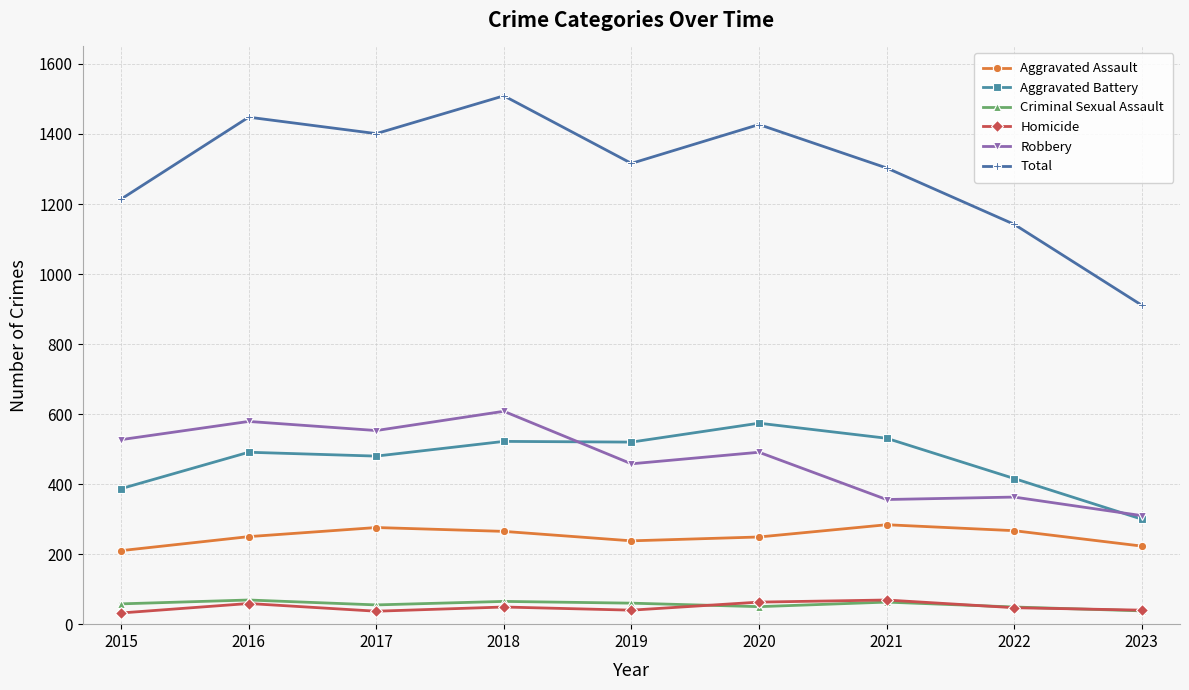

At which label does Robbery first exceed 491?

2015